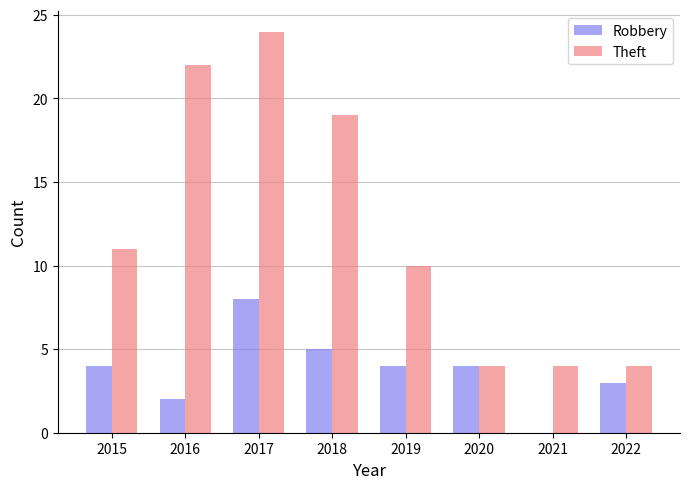

What is the total value across all series at 2016?

24